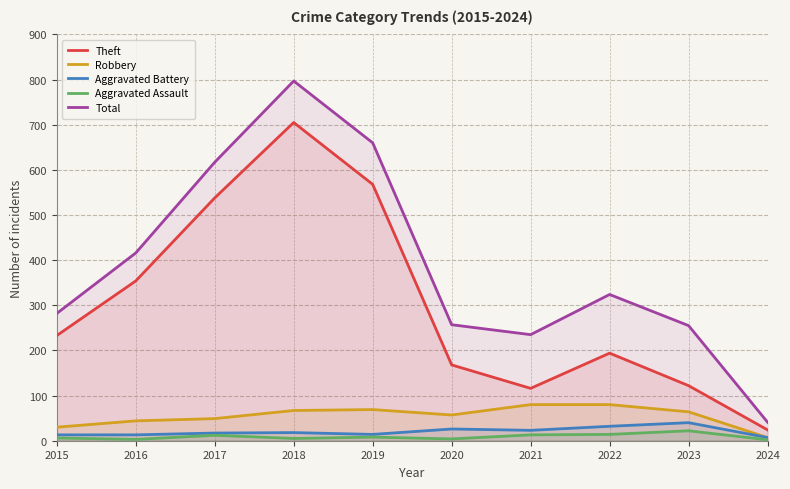

How many interior local valleys does the Aggravated Assault series have?

3